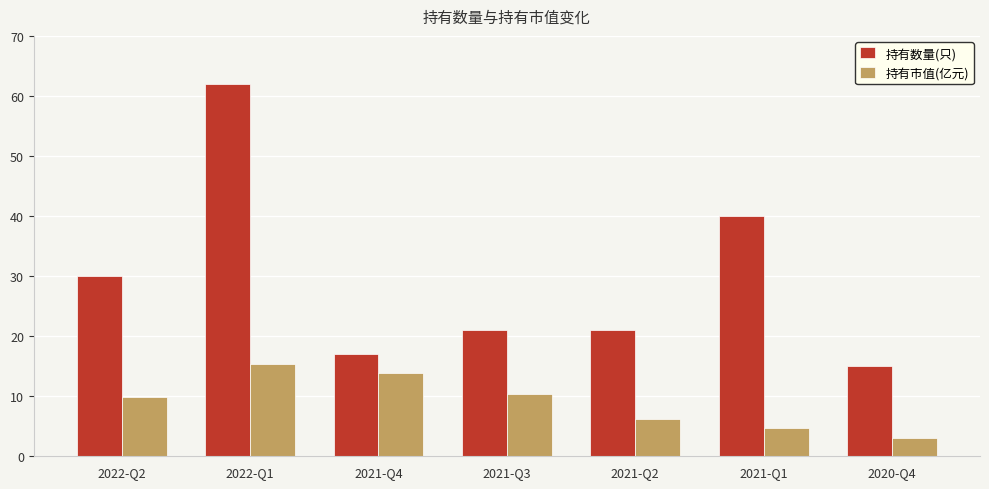

What is the sum of the 持有数量(只) values at 2020-Q4 and 2021-Q3?

36.0